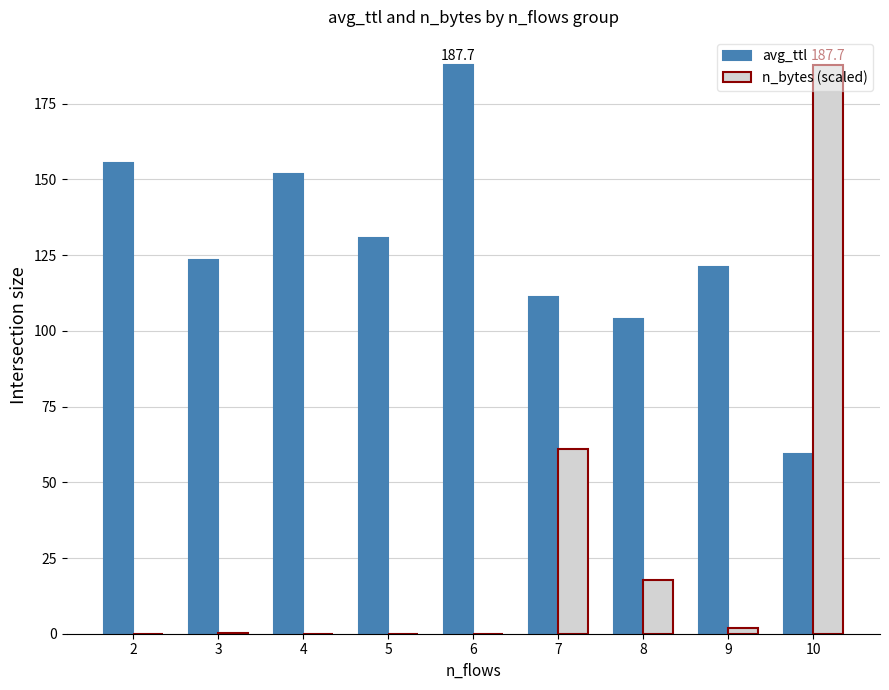

What is the sum of all avg_ttl values?

1144.9